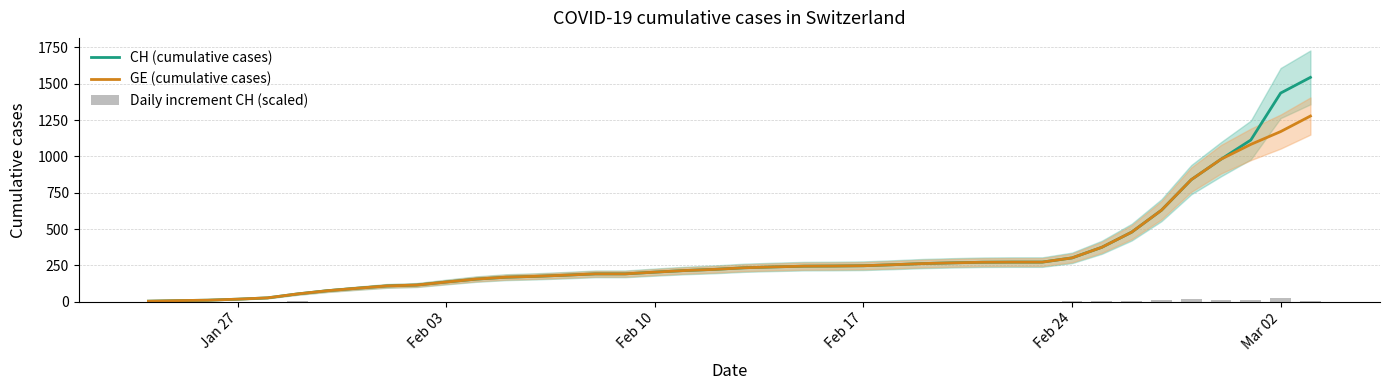

What is the greatest value displayed?

1544.0